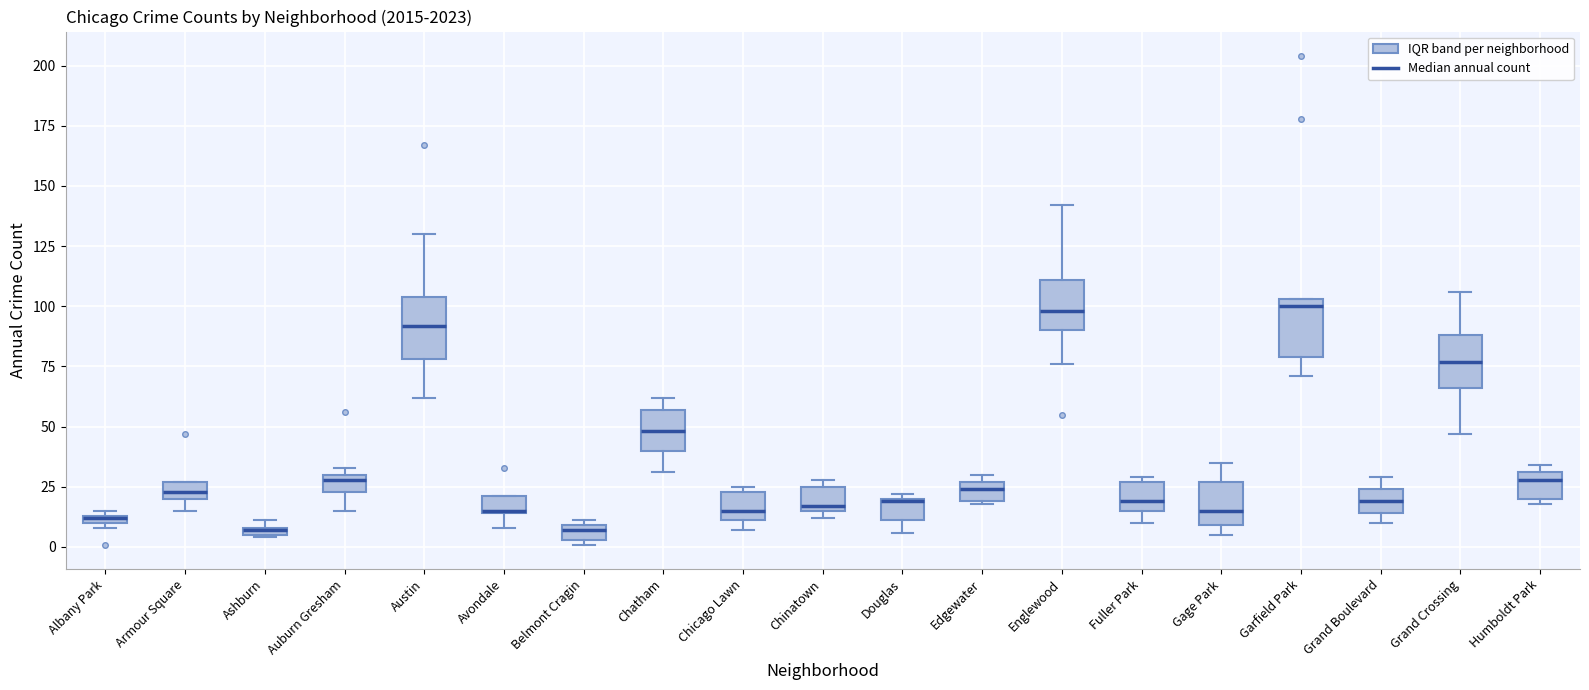

Where is the lower edge of the box for Ashburn on the y-axis? The values are not printed on the chart, so give them approximately, as read against the axis.

5